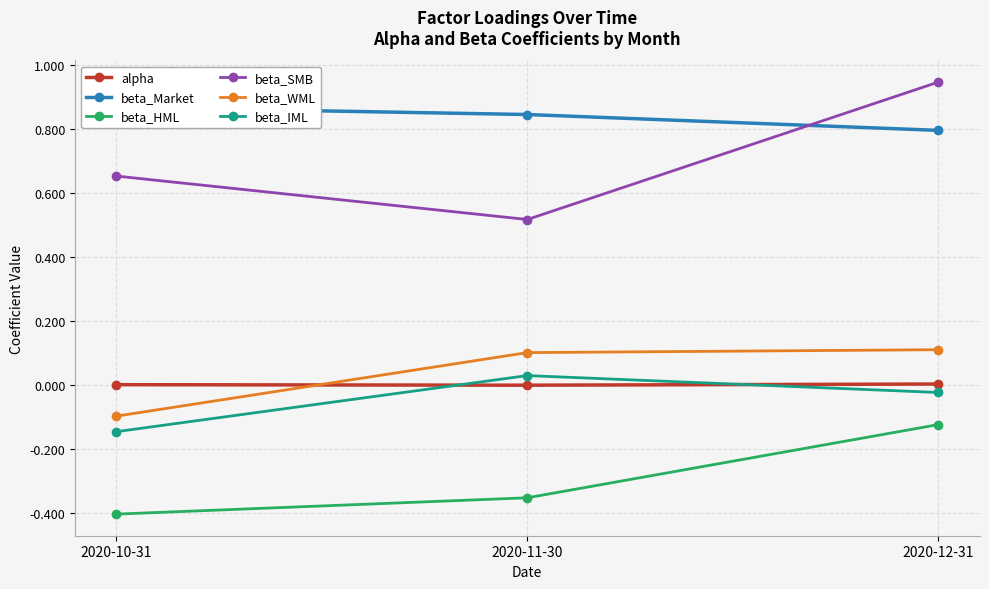

How many values in beta_IML are below zero?

2